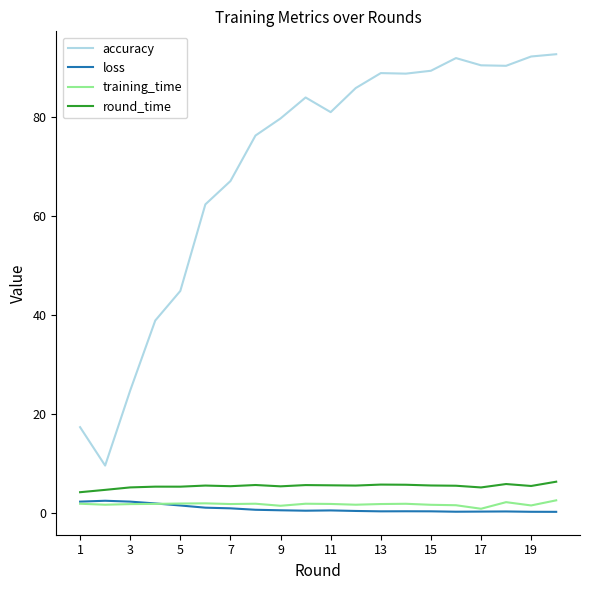

Which series has the widest spread of values?

accuracy